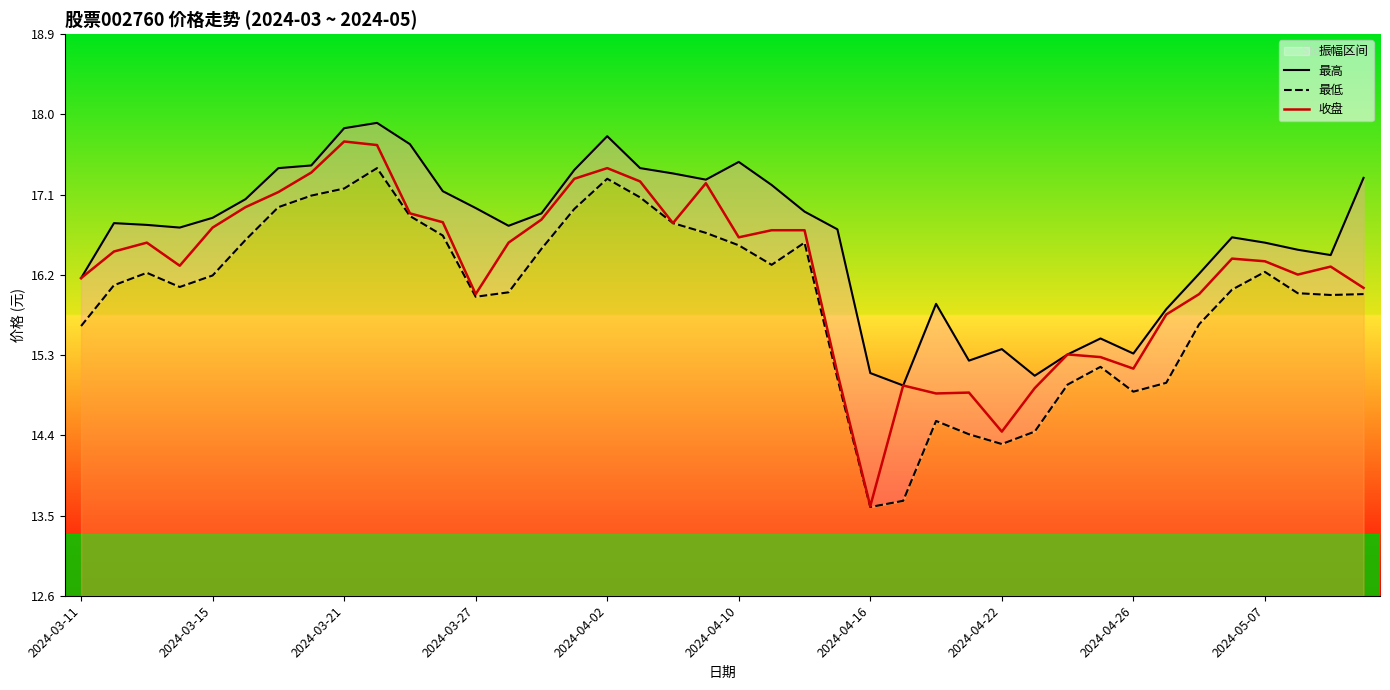

What is the spread (max minus min) of values at 13?

0.8